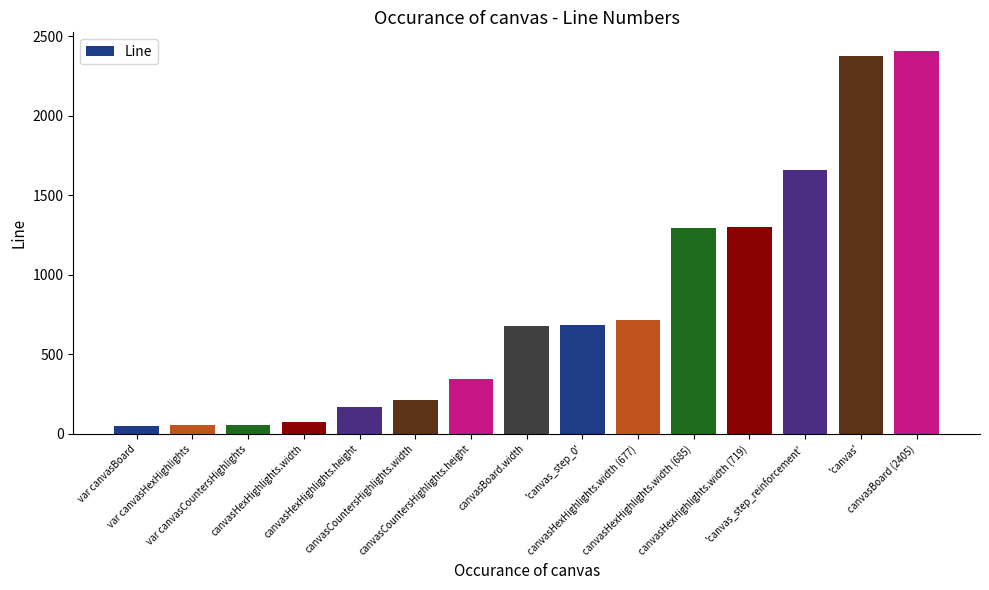

Does the chart contain any negative values?

No